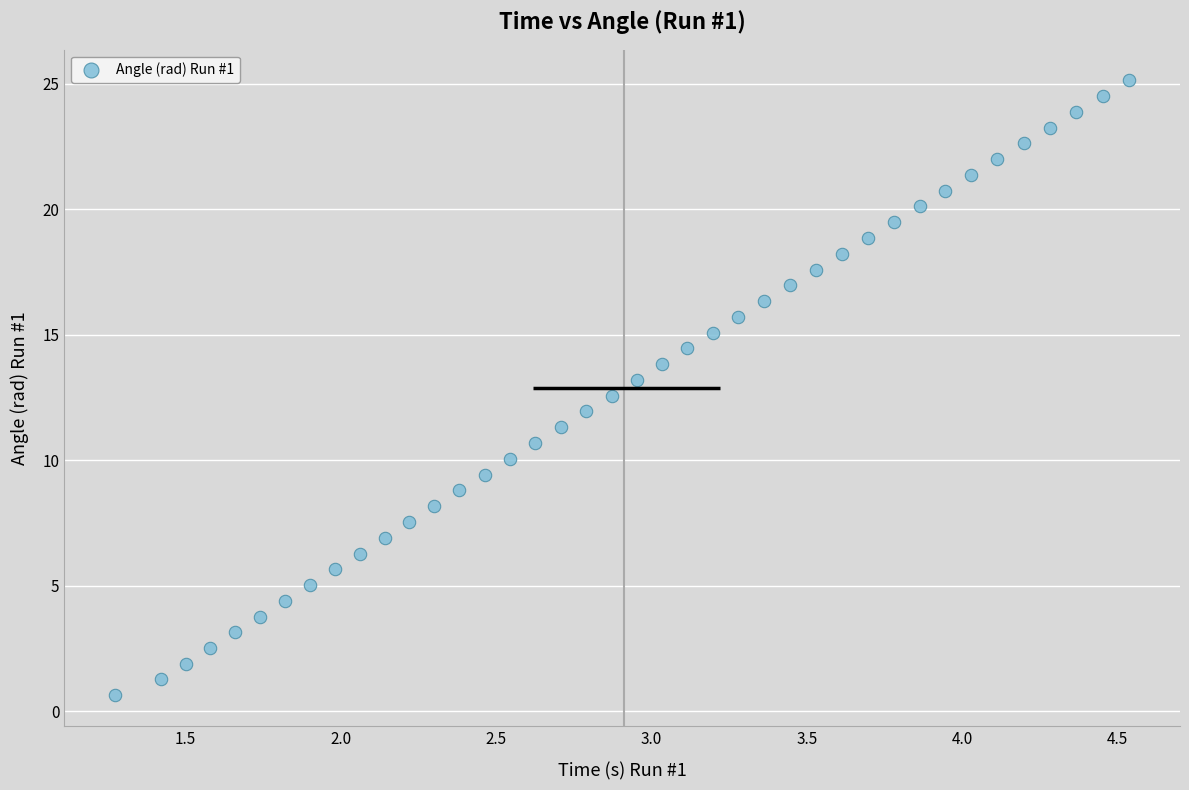

What is the range of Y values (max minus min)?

24.5